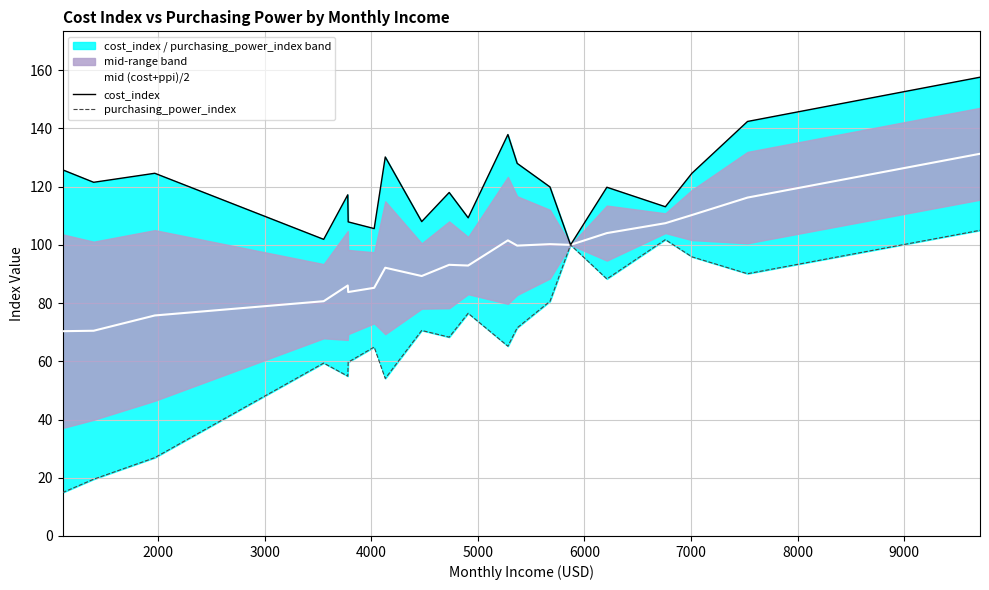

What is the lowest value of the mid (cost_index + ppi)/2 series?

70.3